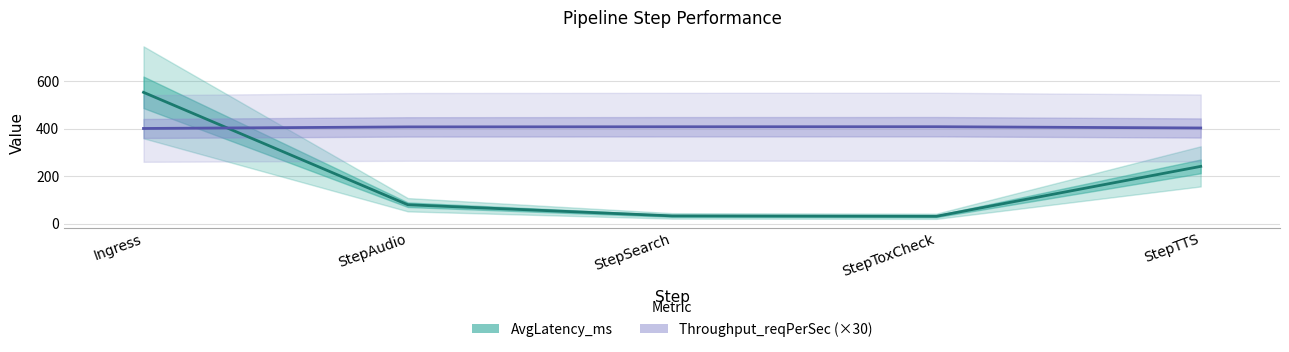

How many interior local valleys does the AvgLatency_ms series have?

1